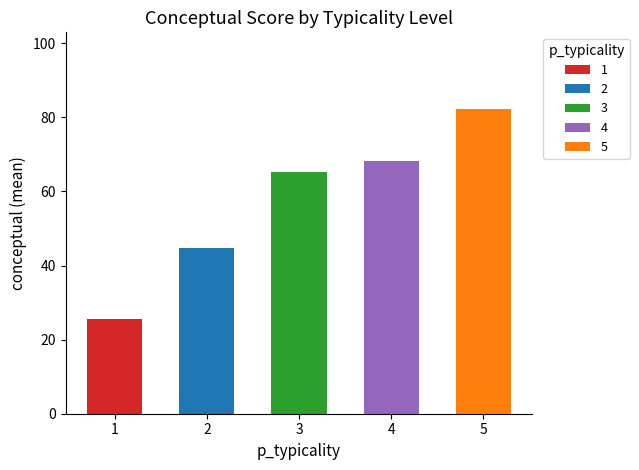

Count the number of data series in this chart.

1